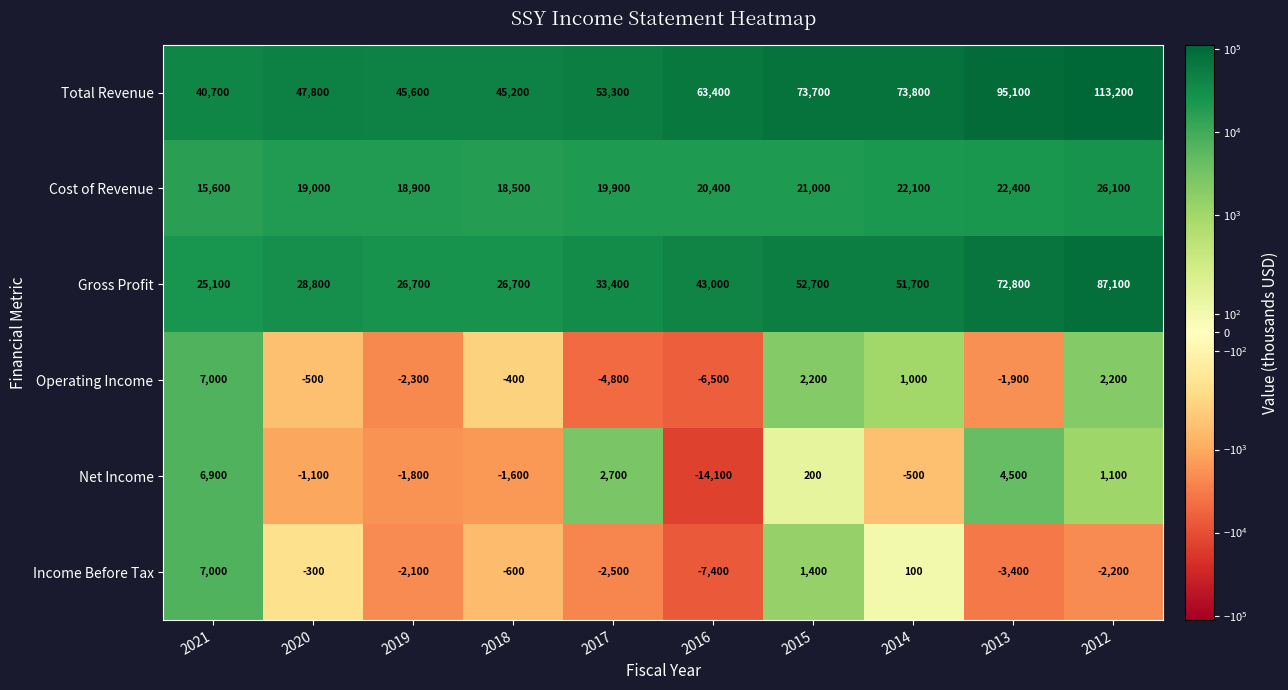

How many negative values does the Income Before Tax series have?

7